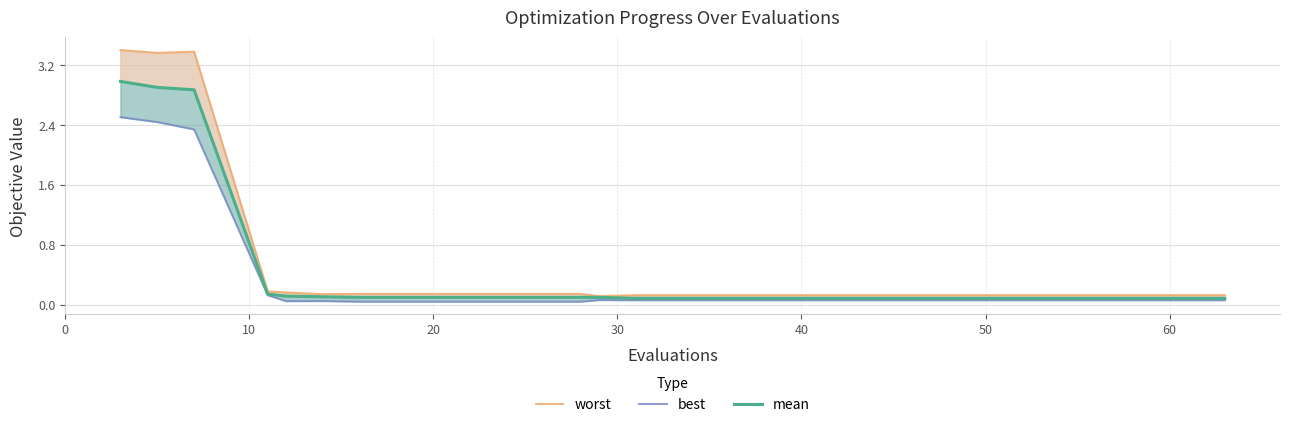

What is the average value of the worst series?

0.6